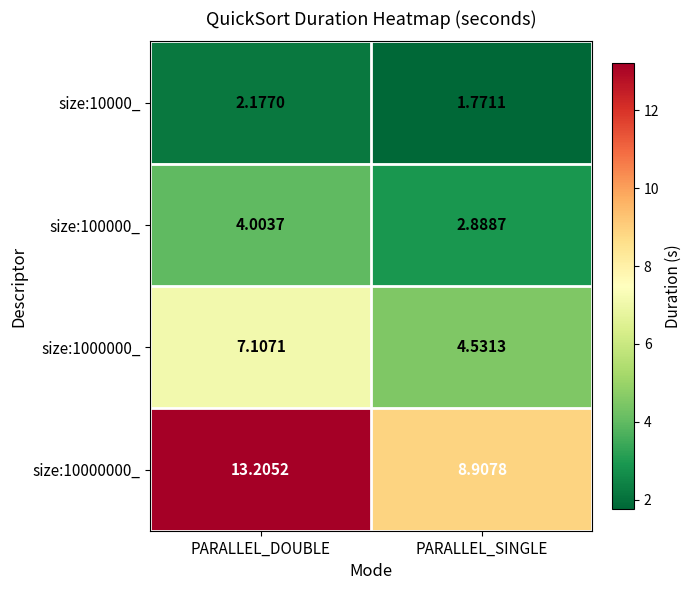

Which series has the widest spread of values?

size:10000000_